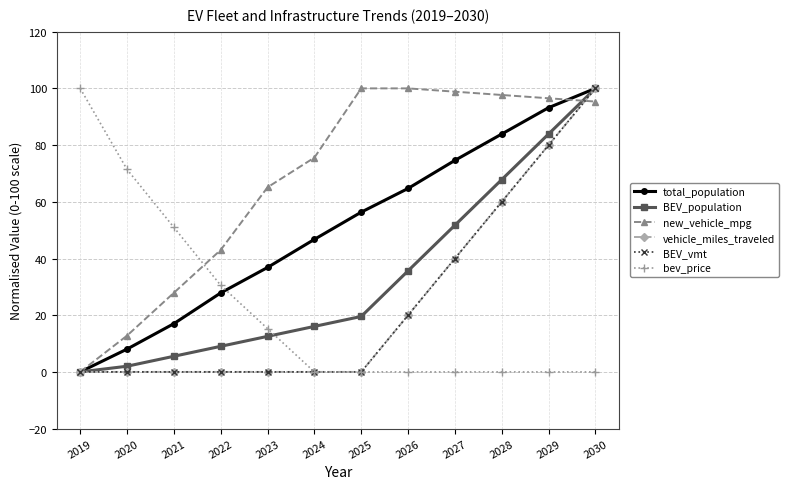

True or false: vehicle_miles_traveled has a value of 60.0 at 2028.

True